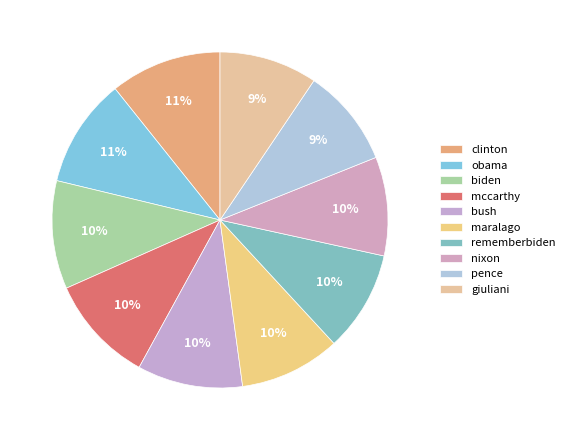

How many segments does this pie chart have?

10